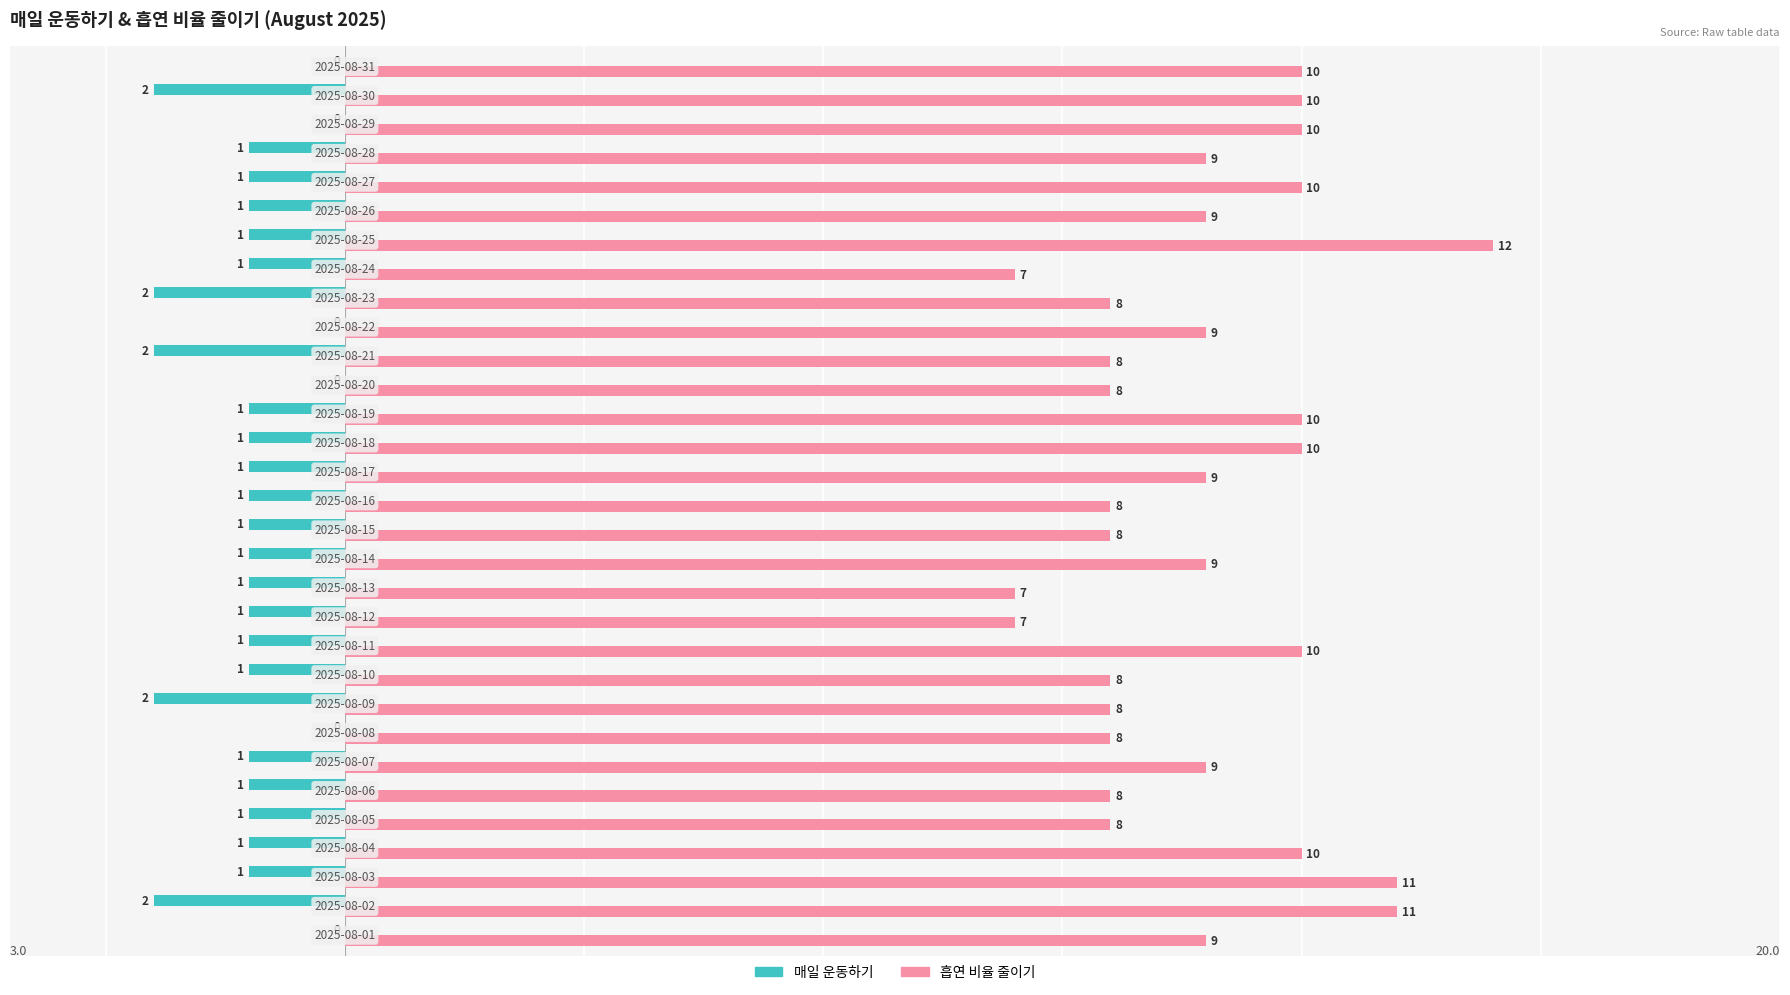

What is the sum of all 매일 운동하기 values?

-30